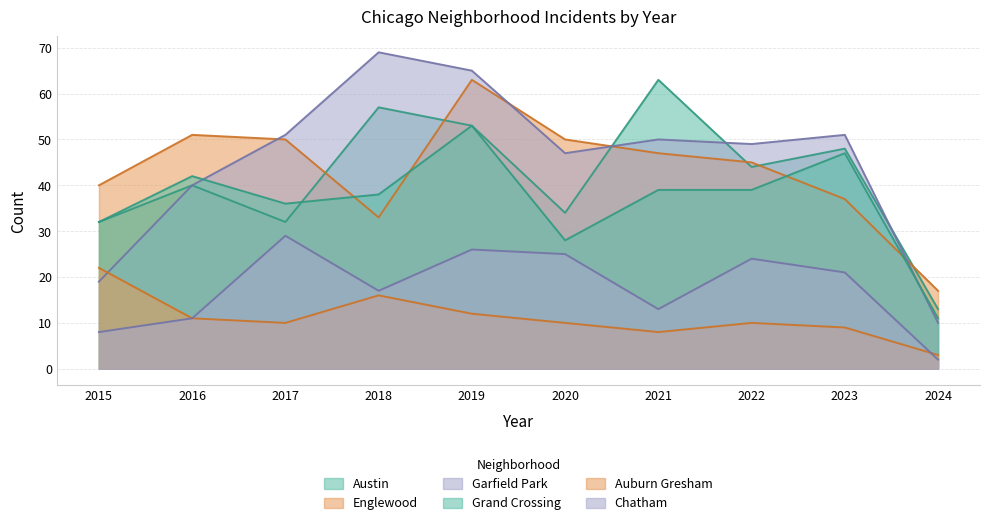

How many values in the Englewood series exceed 47?

4